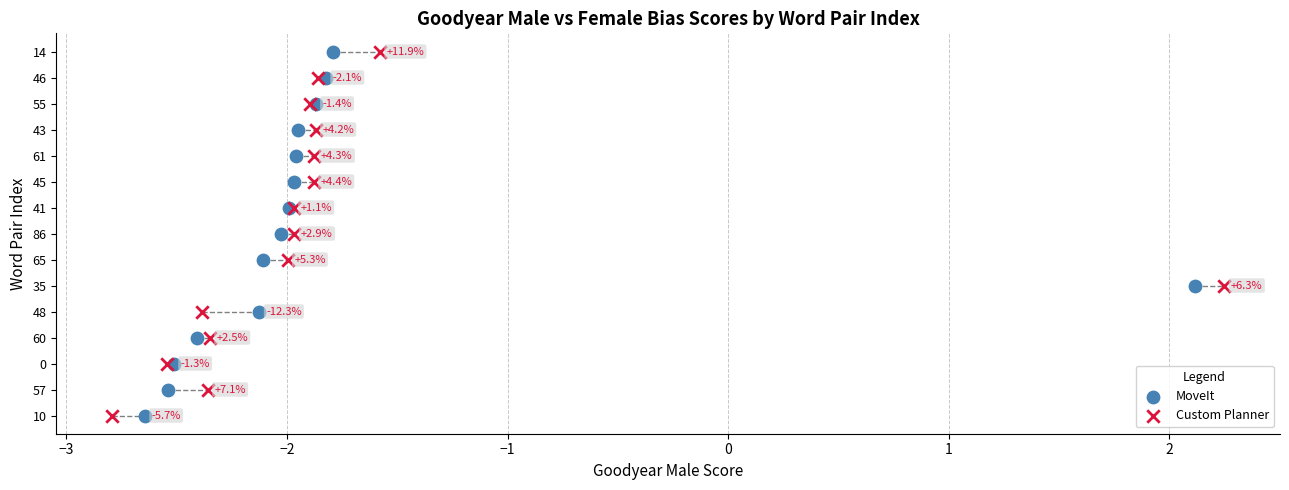

What are all the series names shown in the legend?

MoveIt, Custom Planner